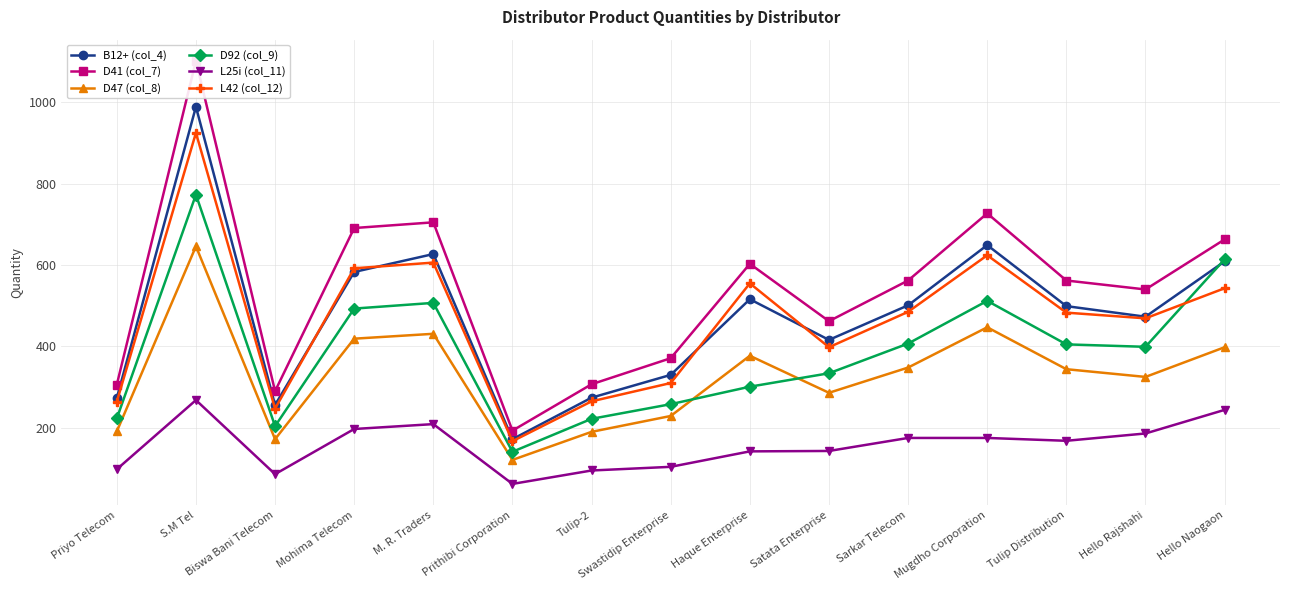

True or false: L25i (col_11) and L42 (col_12) cross at least once.

False